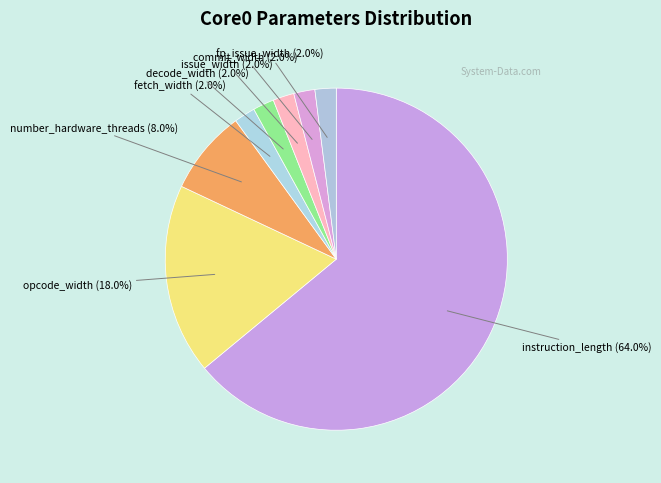

Count the number of slices in the pie.

8